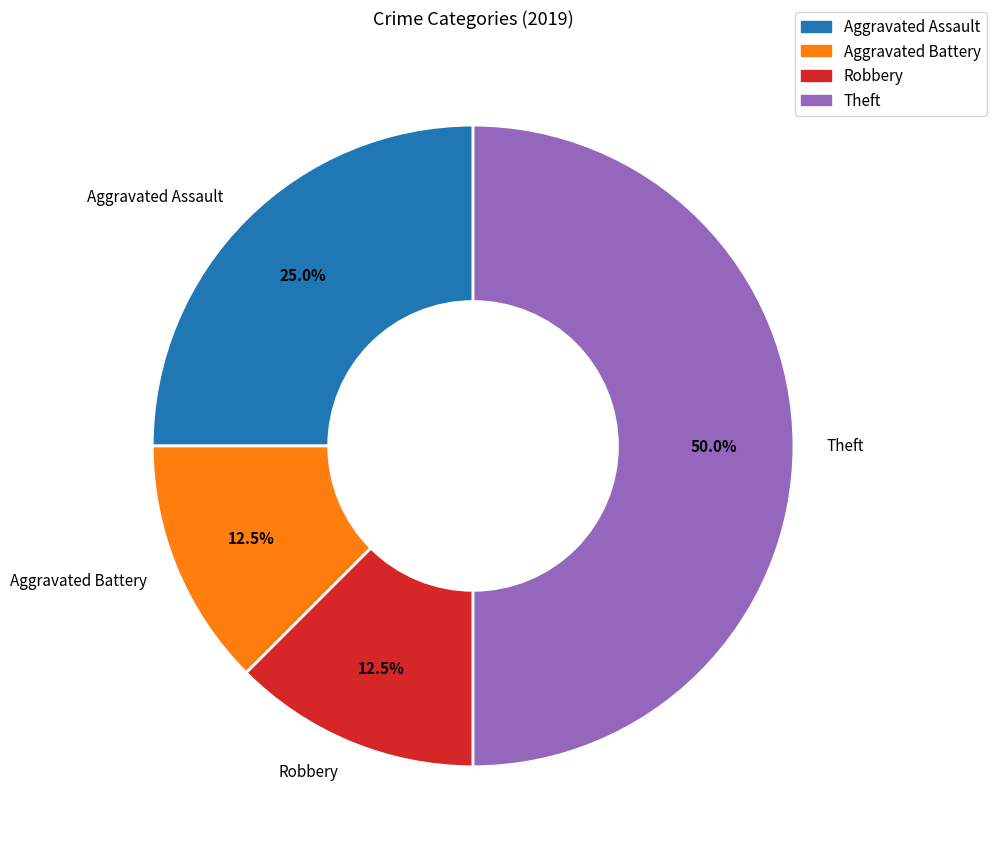

What percentage is the Aggravated Assault slice, to the nearest percent?

25%